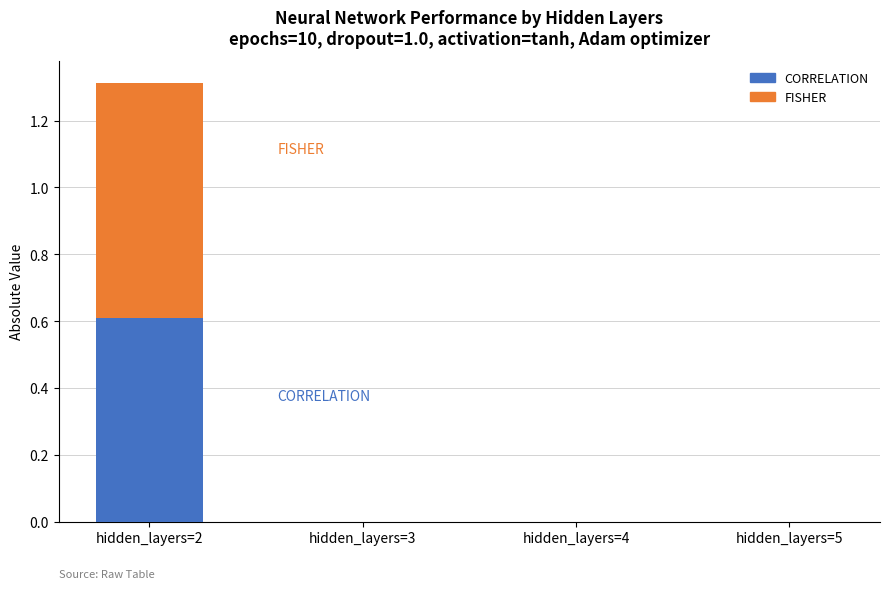

The CORRELATION series shows 0.0 at hidden_layers=5. True or false?

True